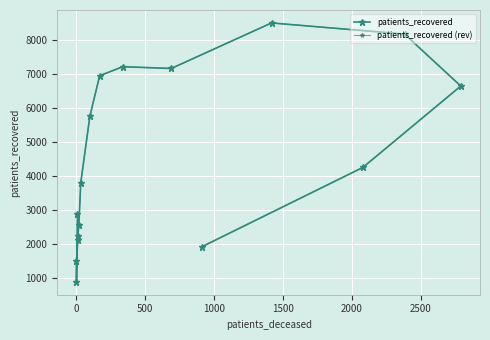

At which category does patients_recovered (rev) reach its first local peak?

1500